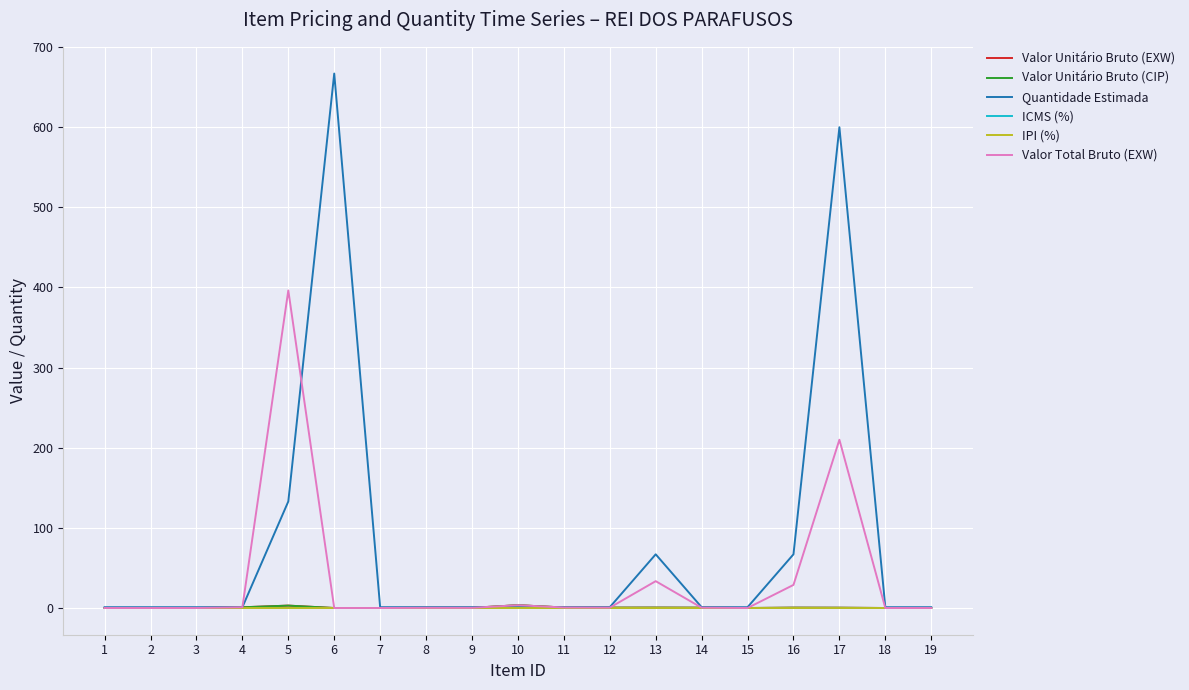

Where is Valor Unitário Bruto (CIP) nearest to the value 1?

4